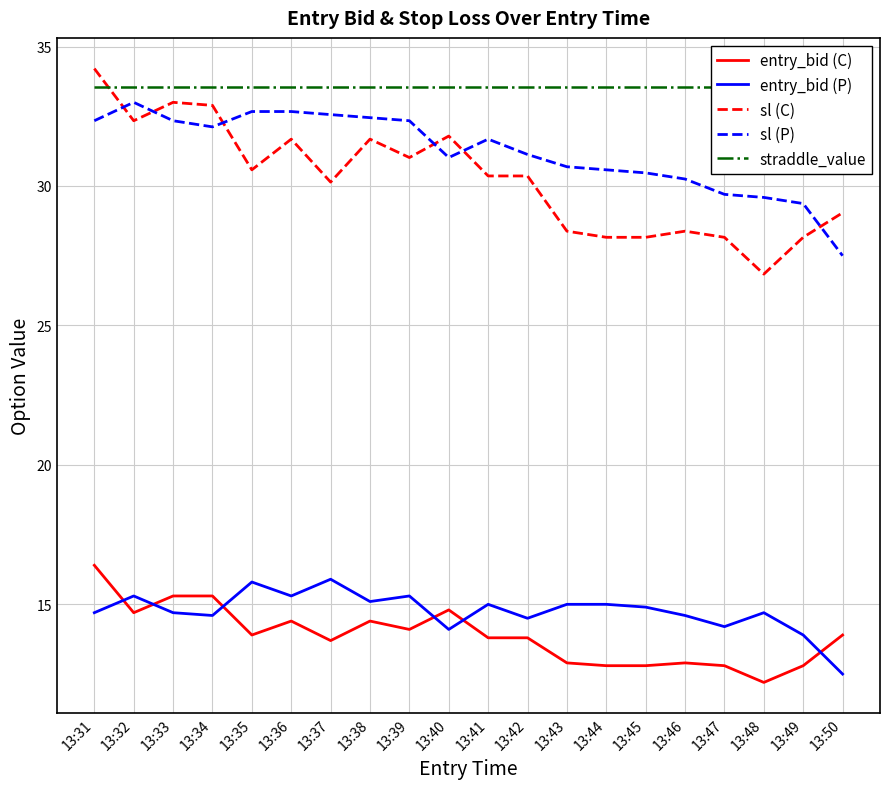

Reading left to right, extract all data points from this chart.

entry_bid (C): 13:31=16.4	13:32=14.7	13:33=15.3	13:34=15.3	13:35=13.9	13:36=14.4	13:37=13.7	13:38=14.4	13:39=14.1	13:40=14.8	13:41=13.8	13:42=13.8	13:43=12.9	13:44=12.8	13:45=12.8	13:46=12.9	13:47=12.8	13:48=12.2	13:49=12.8	13:50=13.9
entry_bid (P): 13:31=14.7	13:32=15.3	13:33=14.7	13:34=14.6	13:35=15.8	13:36=15.3	13:37=15.9	13:38=15.1	13:39=15.3	13:40=14.1	13:41=15.0	13:42=14.5	13:43=15.0	13:44=15.0	13:45=14.9	13:46=14.6	13:47=14.2	13:48=14.7	13:49=13.9	13:50=12.5
sl (C): 13:31=34.2	13:32=32.3	13:33=33.0	13:34=32.9	13:35=30.6	13:36=31.7	13:37=30.1	13:38=31.7	13:39=31.0	13:40=31.8	13:41=30.4	13:42=30.4	13:43=28.4	13:44=28.2	13:45=28.2	13:46=28.4	13:47=28.2	13:48=26.8	13:49=28.2	13:50=29.0
sl (P): 13:31=32.3	13:32=33.0	13:33=32.3	13:34=32.1	13:35=32.7	13:36=32.7	13:37=32.6	13:38=32.5	13:39=32.3	13:40=31.0	13:41=31.7	13:42=31.1	13:43=30.7	13:44=30.6	13:45=30.5	13:46=30.2	13:47=29.7	13:48=29.6	13:49=29.4	13:50=27.5
straddle_value: 13:31=33.5	13:32=33.5	13:33=33.5	13:34=33.5	13:35=33.5	13:36=33.5	13:37=33.5	13:38=33.5	13:39=33.5	13:40=33.5	13:41=33.5	13:42=33.5	13:43=33.5	13:44=33.5	13:45=33.5	13:46=33.5	13:47=33.5	13:48=33.5	13:49=33.5	13:50=33.5